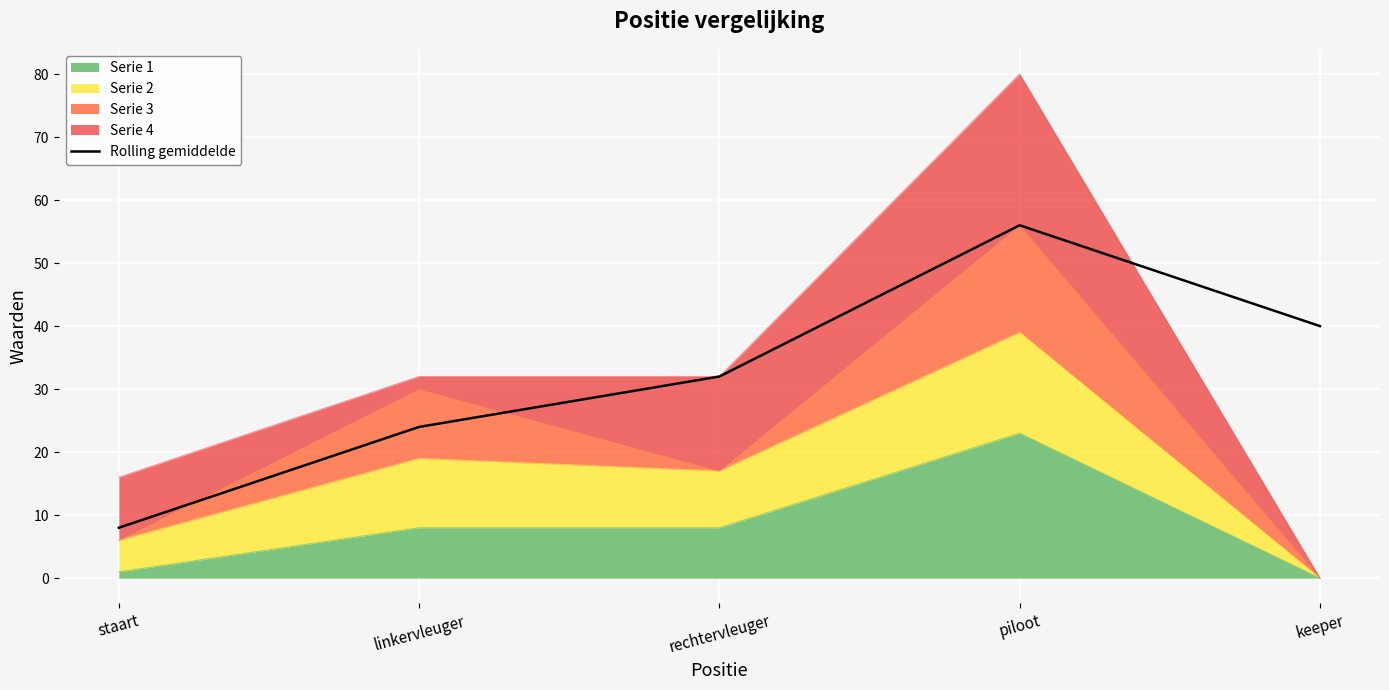

Which has a higher value, piloot or keeper?

piloot